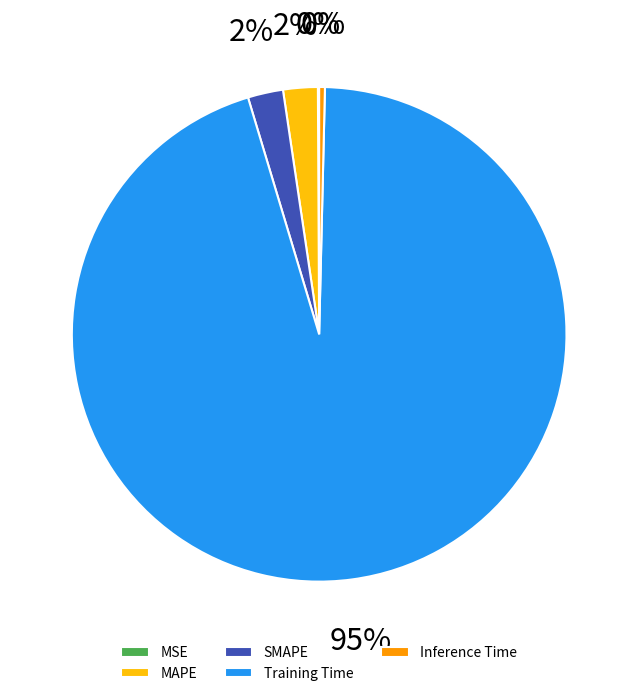

Do Inference Time and Training Time together represent more than half of the pie?

Yes